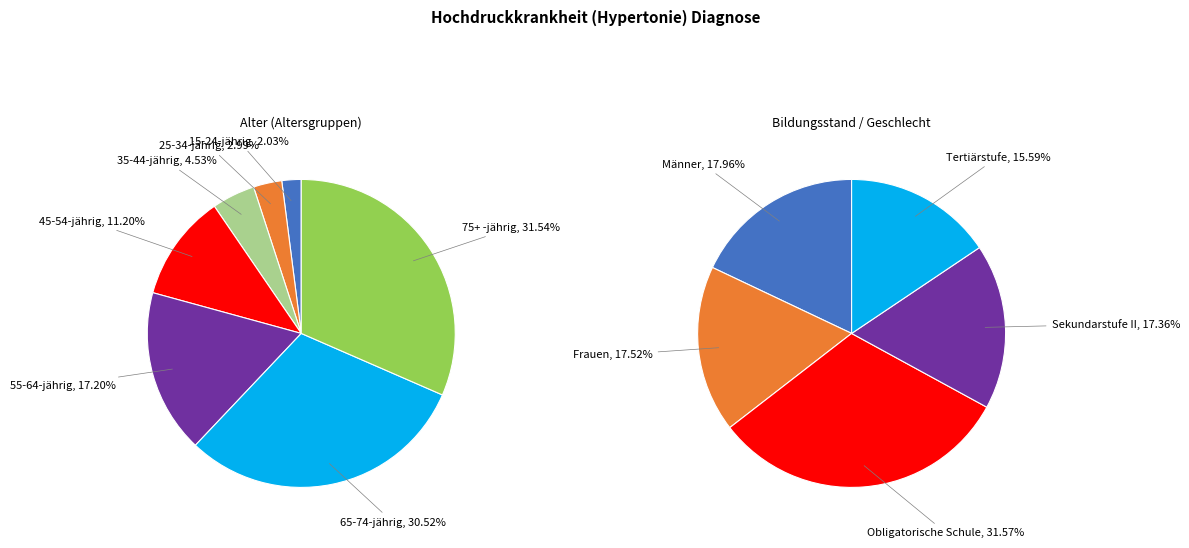

Is it true that 45-54-jährig is 11% of the pie?

True